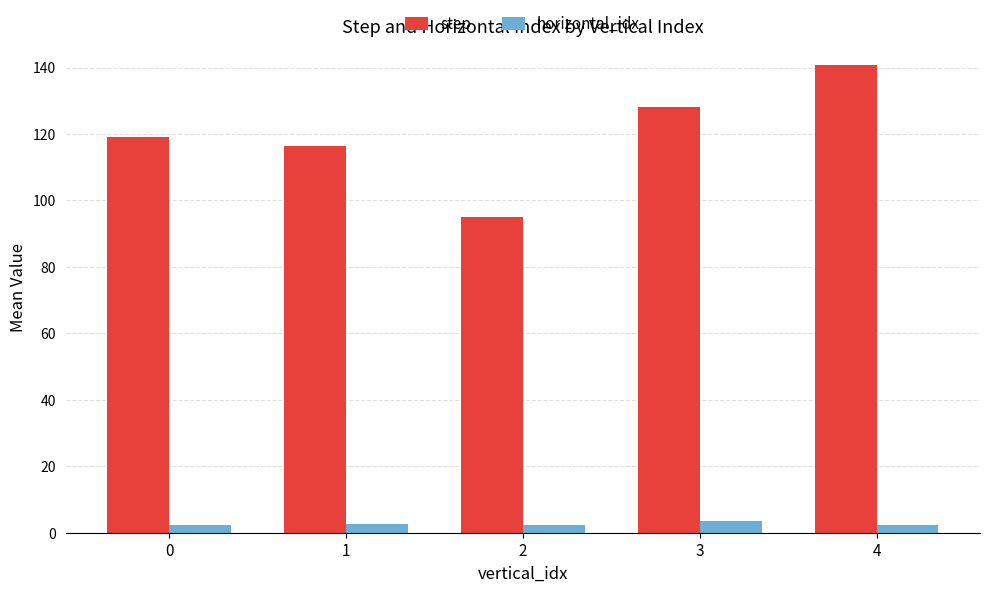

What is the approximate value of horizontal_idx at 0?

2.2